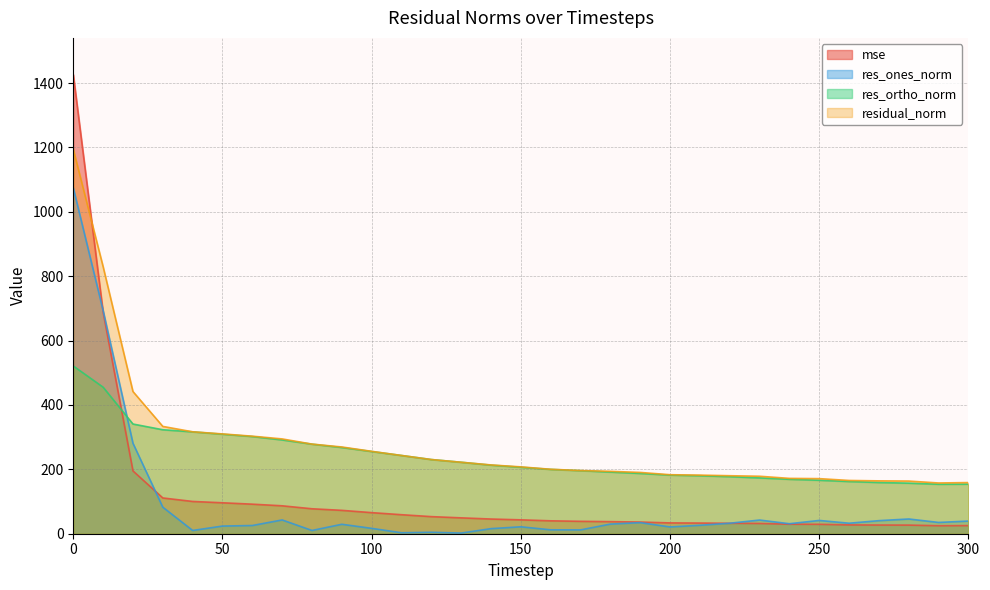

Reading left to right, extract all data points from this chart.

mse: 1426.2	688.2	195.1	111.1	100.3	96.1	91.8	86.7	77.5	72.6	65.5	59.1	53.1	49.3	45.7	43.1	40.1	38.5	37.6	36.3	33.6	33.1	32.5	31.9	29.6	29.3	27.4	27.0	26.8	24.8	25.2
res_ones_norm: 1074.5	693.5	281.0	82.4	10.1	23.8	25.5	42.8	10.1	29.3	16.7	3.0	4.5	2.0	15.8	21.5	12.1	11.9	29.9	34.4	21.0	26.2	32.6	42.5	31.1	41.3	32.6	40.6	45.8	35.0	39.3
res_ortho_norm: 521.1	455.2	340.8	323.0	316.5	309.1	301.9	291.4	278.2	267.9	255.4	243.1	230.4	222.0	213.1	206.5	199.9	195.9	191.5	187.3	182.1	180.2	177.2	173.4	169.1	166.1	162.2	159.1	157.0	153.7	154.0
residual_norm: 1194.2	829.6	441.7	333.3	316.6	310.0	303.0	294.5	278.4	269.5	255.9	243.1	230.5	222.0	213.7	207.6	200.2	196.3	193.8	190.4	183.3	182.1	180.2	178.5	171.9	171.1	165.4	164.2	163.6	157.6	158.9